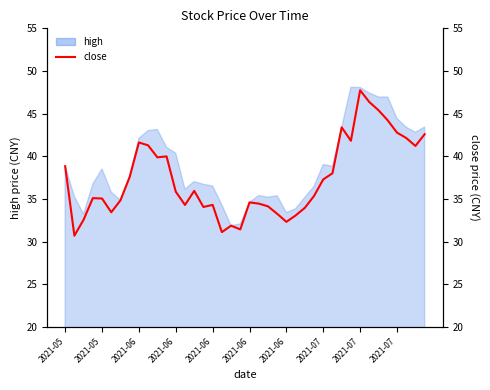

What is the minimum value shown in the chart?

30.7